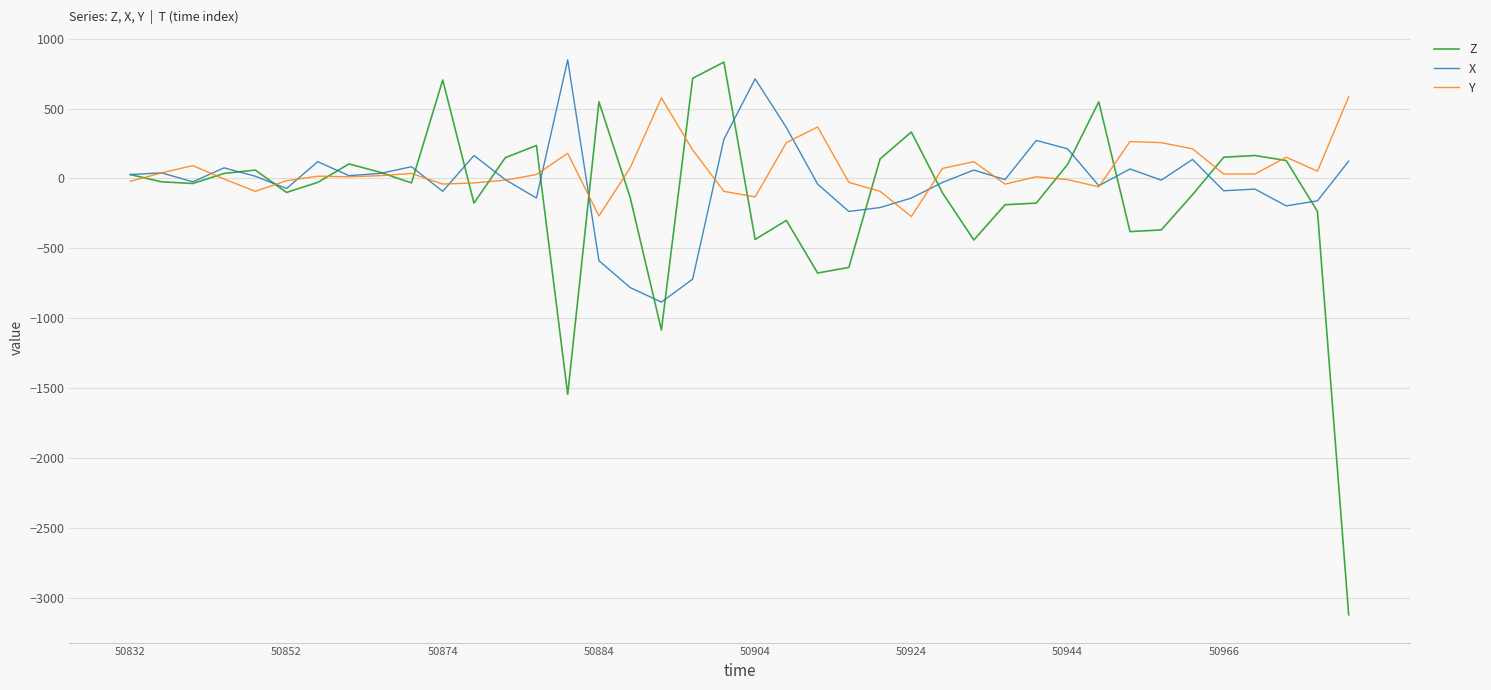

Which series has the widest spread of values?

Z